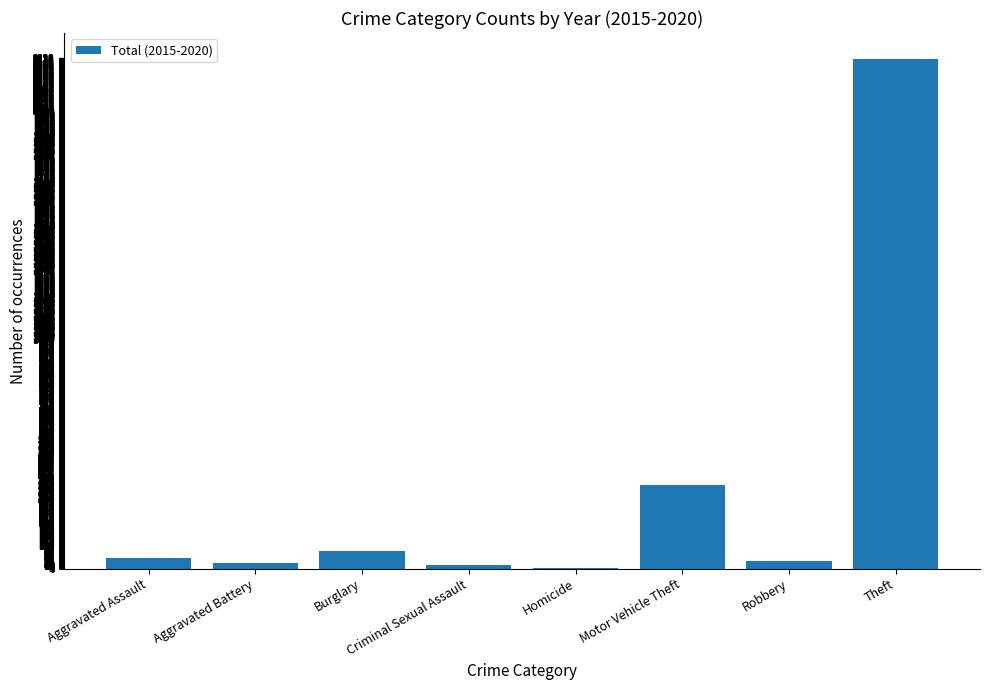

Between Criminal Sexual Assault and Theft, which is larger?

Theft